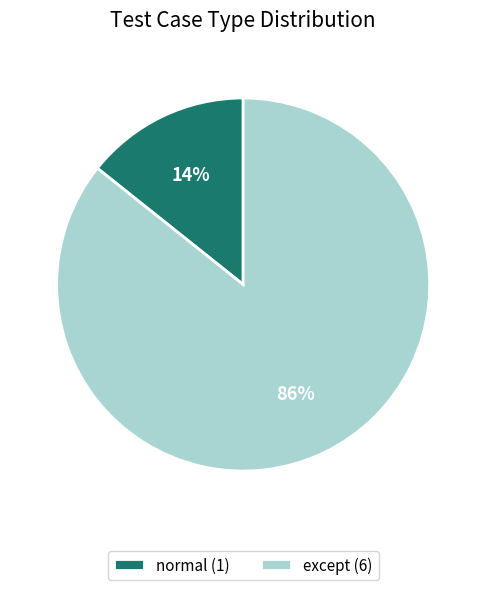

Rank the categories by value from lowest to highest.

normal, except